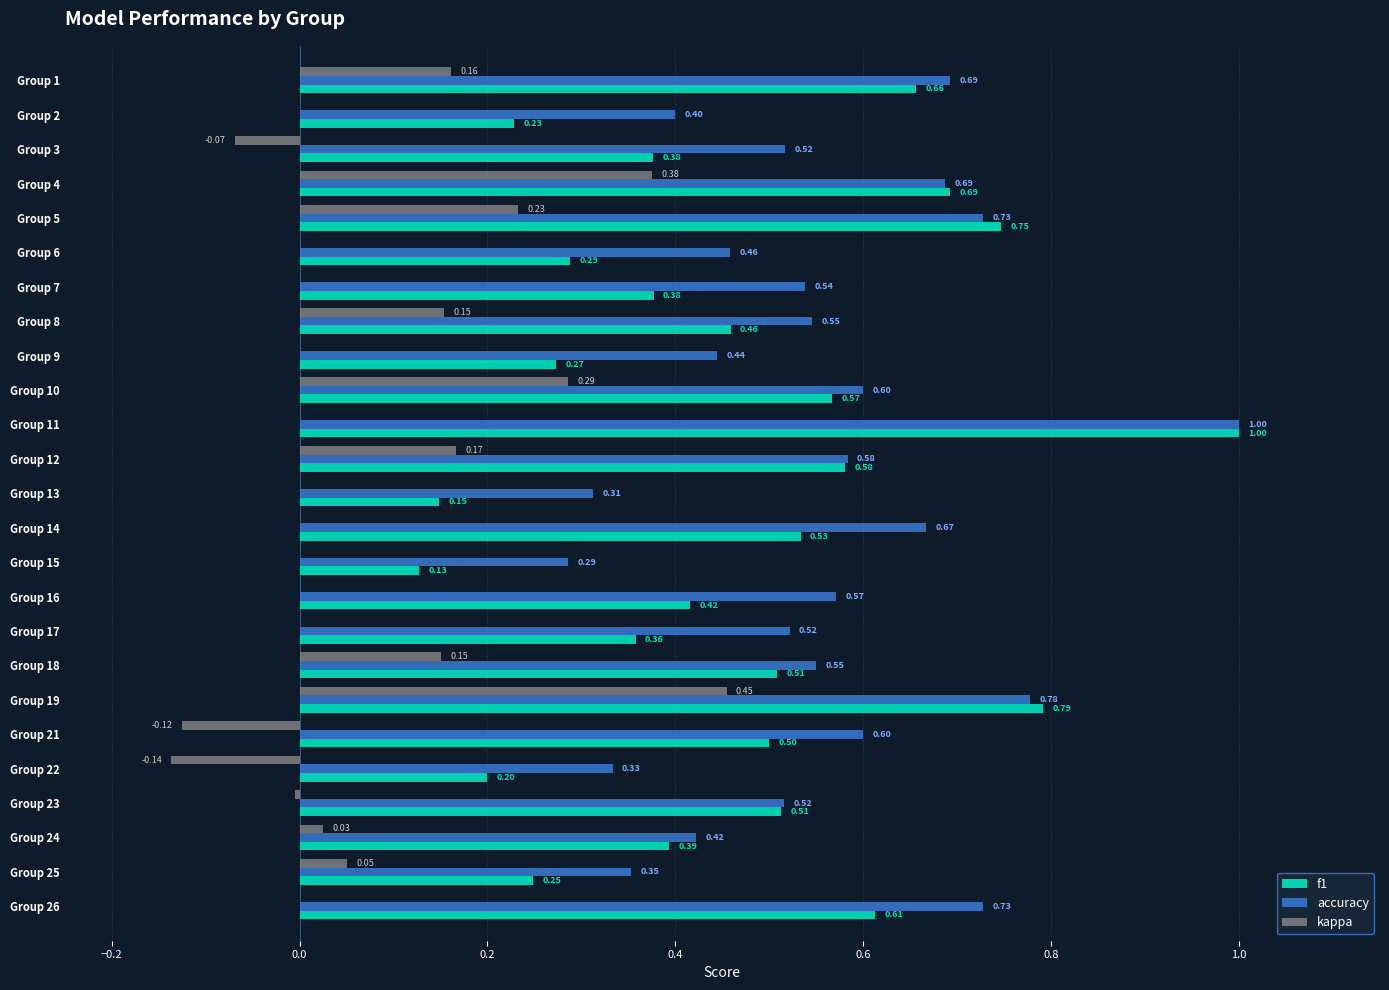

What is the sum of all f1 values?

11.6